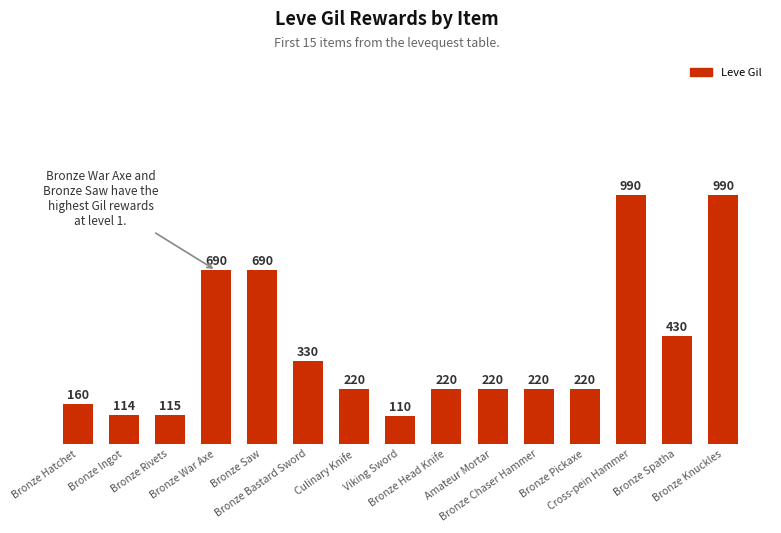

Reading left to right, list all the values displayed in this chart.

160	114	115	690	690	330	220	110	220	220	220	220	990	430	990